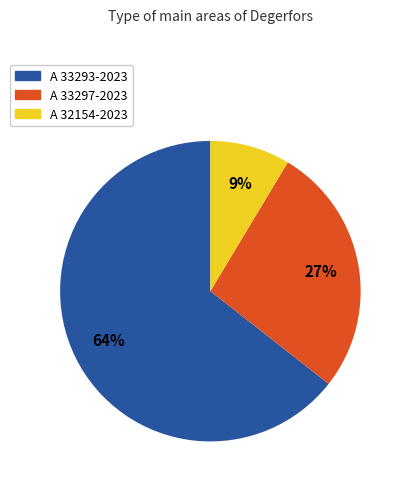

Do A 33297-2023 and A 33293-2023 together represent more than half of the pie?

Yes